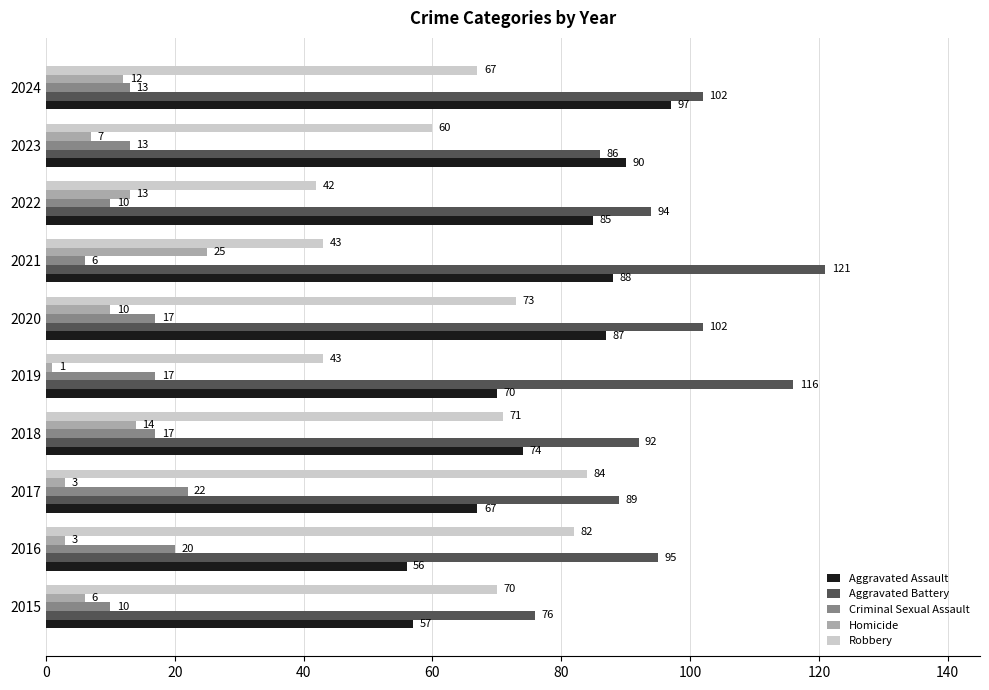

What is the maximum value shown in the chart?

121